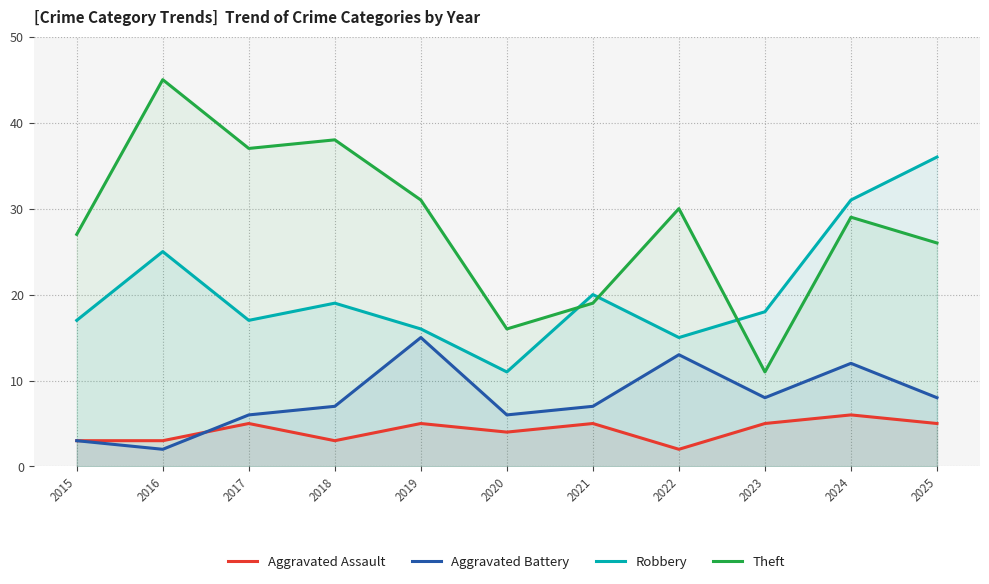

What is the maximum value for Aggravated Assault?

6